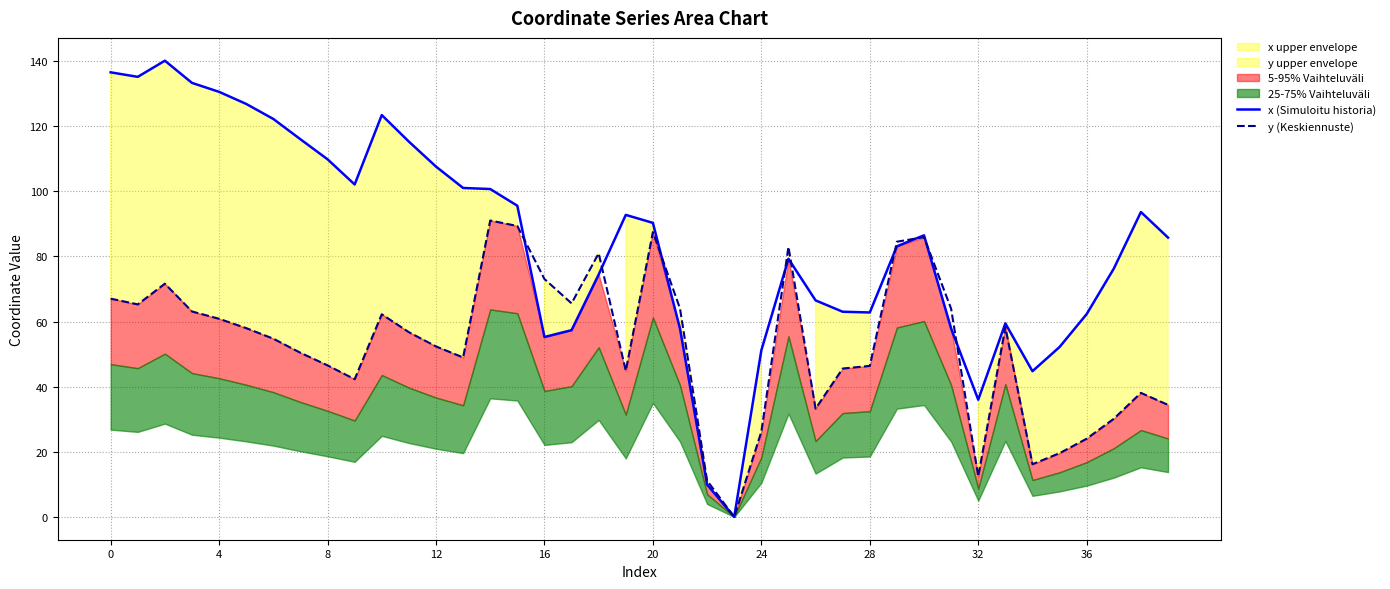

Is it true that y (Keskiennuste) equals 60.9 at 4?

True